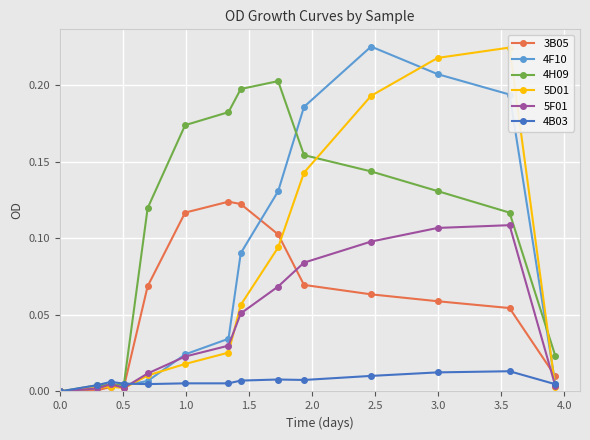

True or false: 4F10 and 5D01 cross at least once.

True